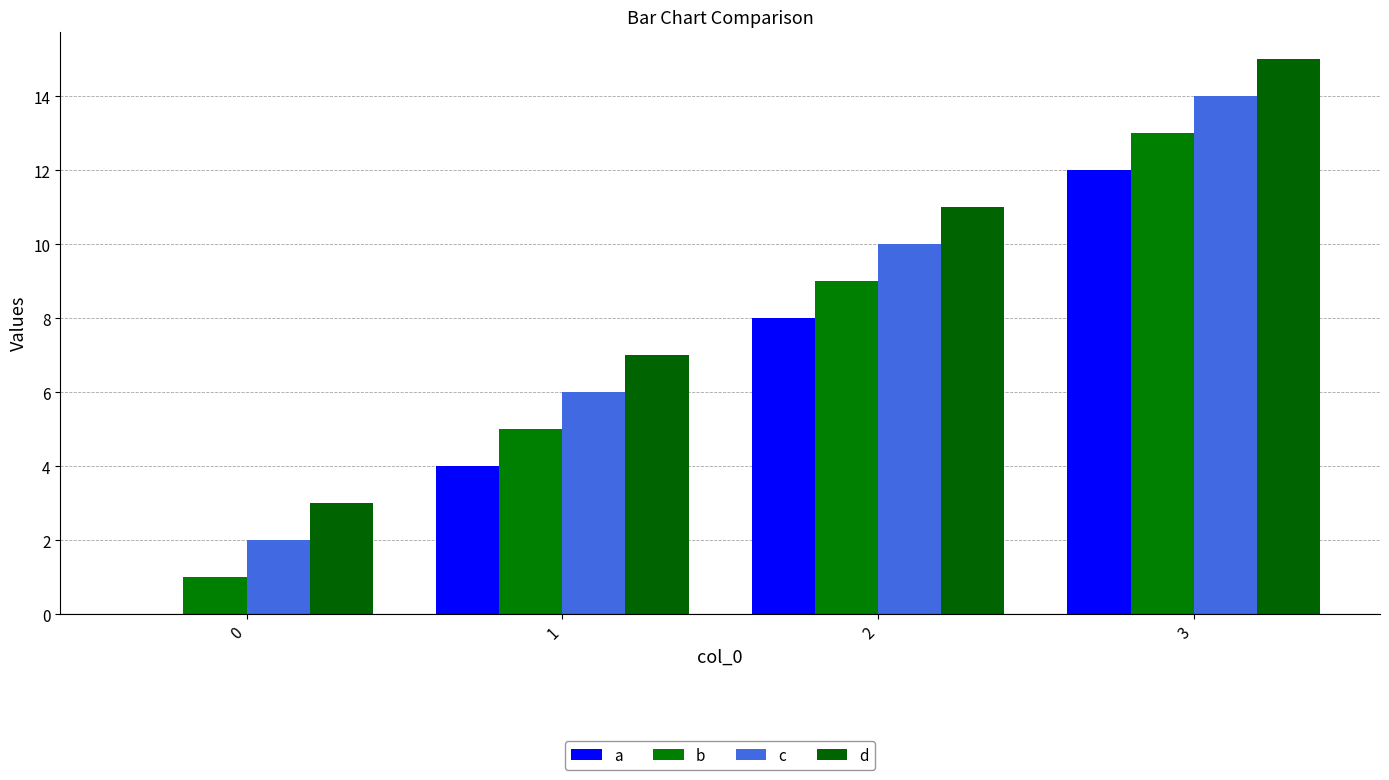

Is it true that d equals 24 at 3?

False